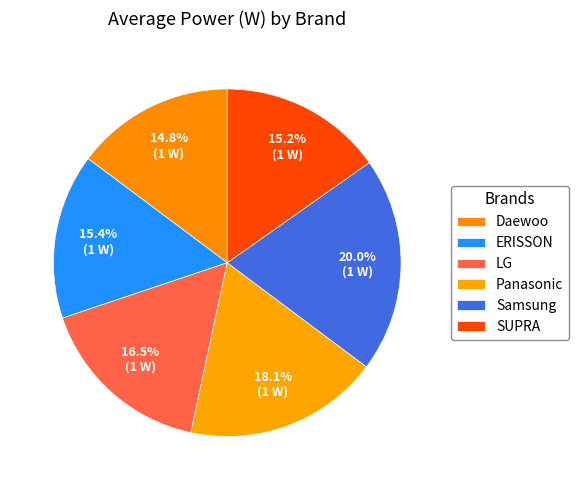

Which slice is the largest?

Samsung